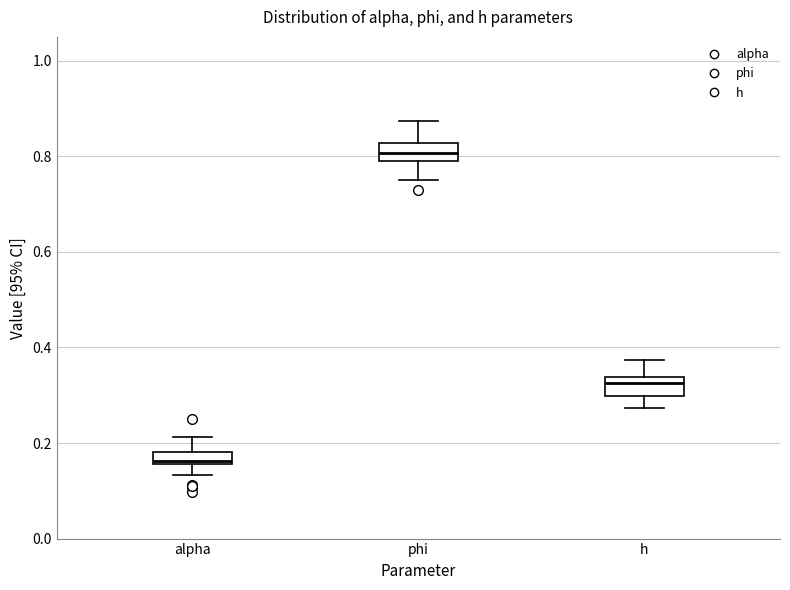

Where does the lower whisker of the box for h end on the y-axis? The values are not printed on the chart, so give them approximately, as read against the axis.

0.28